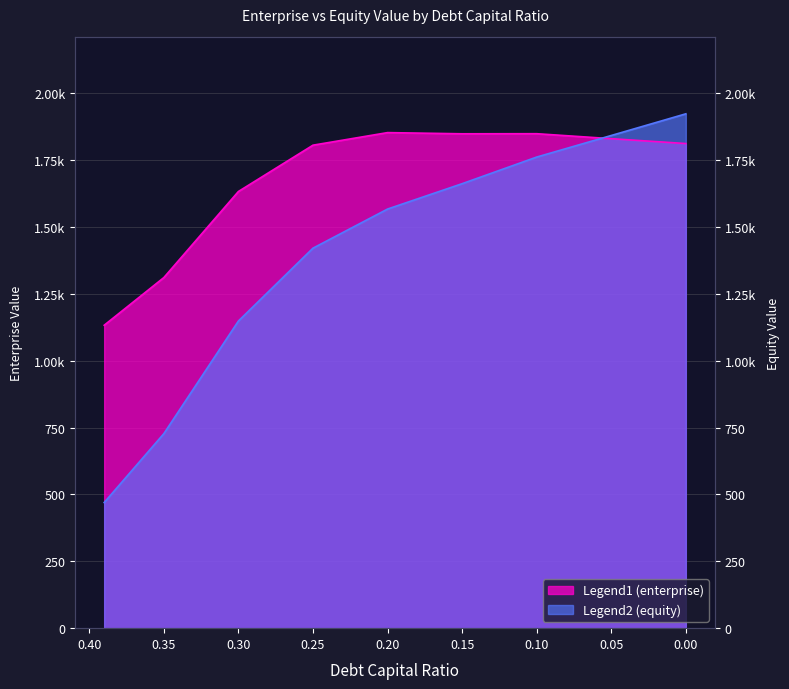

True or false: equity_value has more than 2 interior local peaks.

False